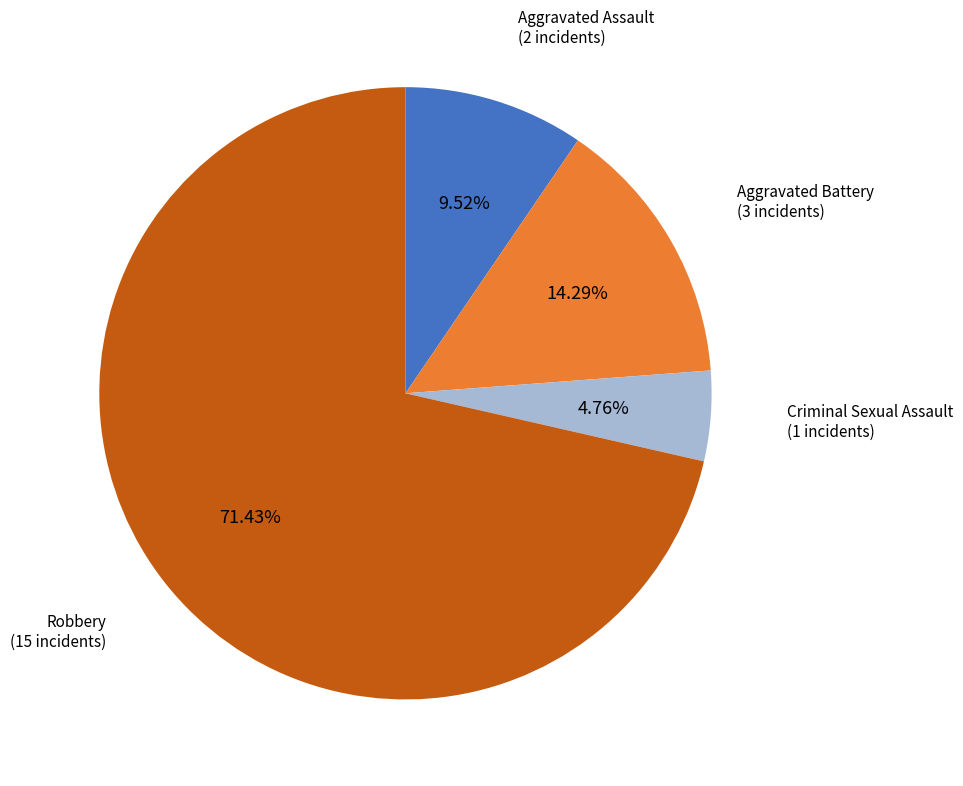

Is there a majority slice in this chart?

Yes